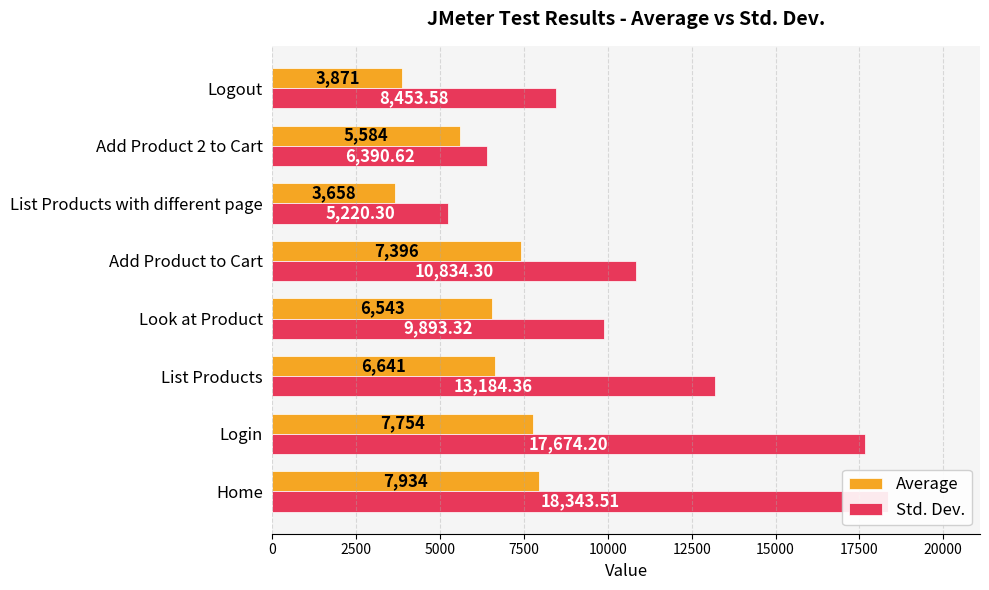

The value of Std. Dev. at Logout is 14531.5. True or false?

False